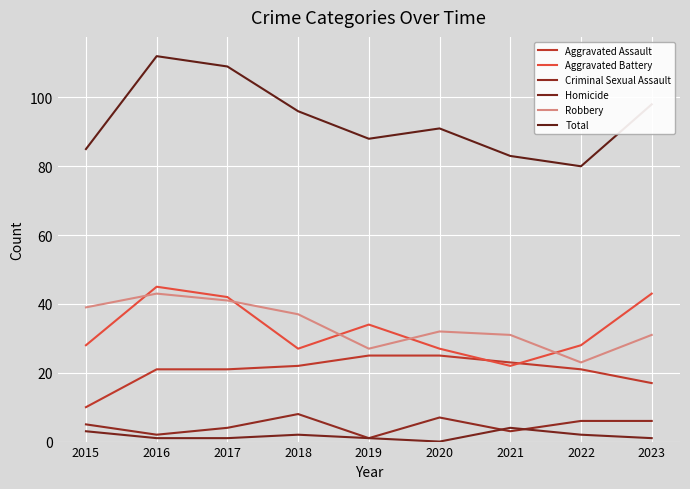

How many lines are shown in the chart?

6